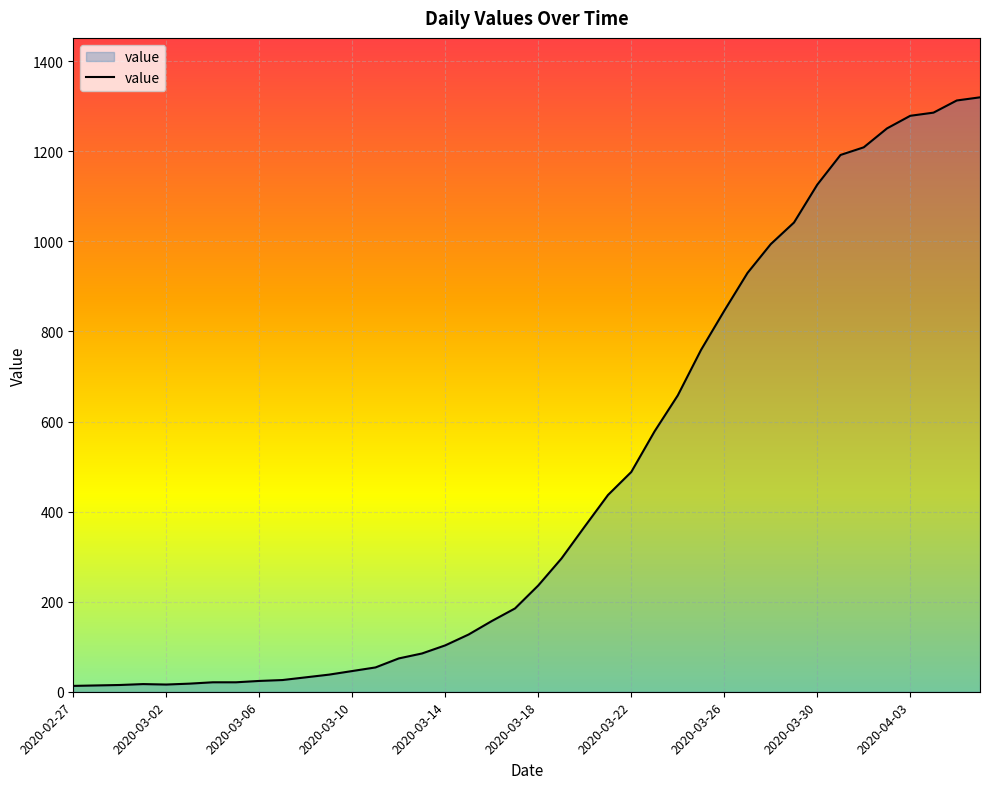

What is the difference between the maximum and minimum values?

1307